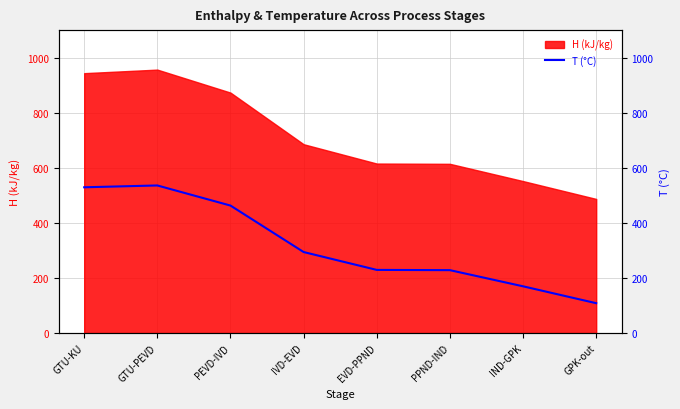

True or false: there are more than 1 points higher than both neighbors.

False